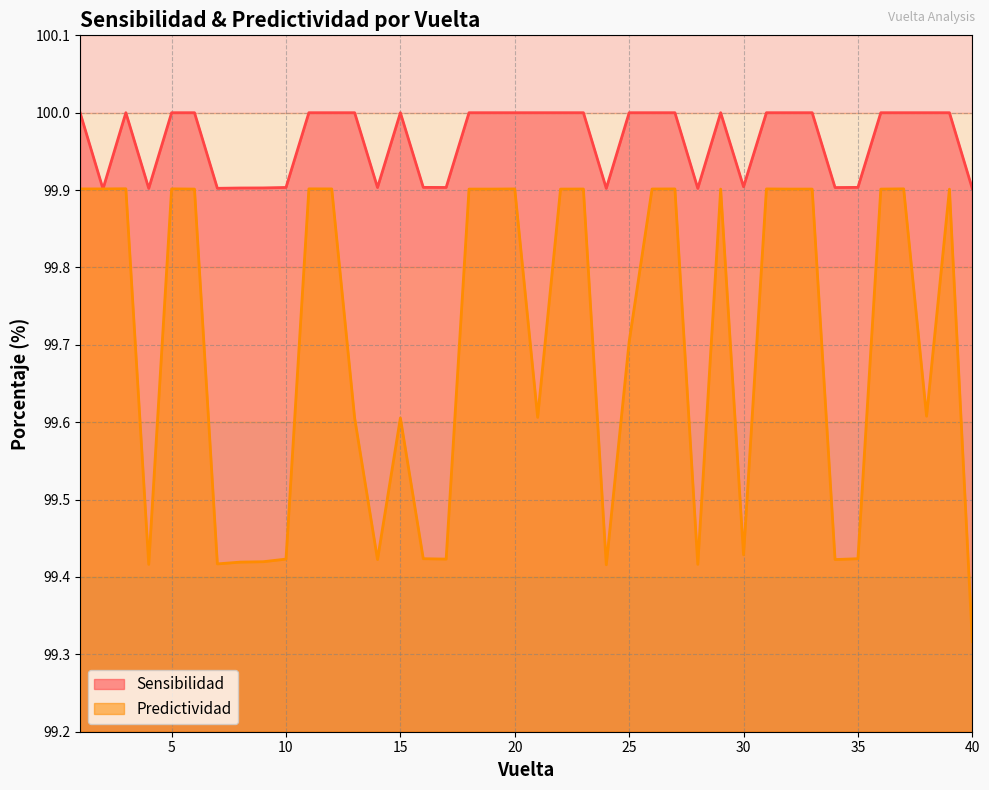

Reading left to right, what are all the values shown in this chart?

Sensibilidad: 100.0	99.9	100.0	99.9	100.0	100.0	99.9	99.9	99.9	99.9	100.0	100.0	100.0	99.9	100.0	99.9	99.9	100.0	100.0	100.0	100.0	100.0	100.0	99.9	100.0	100.0	100.0	99.9	100.0	99.9	100.0	100.0	100.0	99.9	99.9	100.0	100.0	100.0	100.0	99.9
Predictividad: 99.9	99.9	99.9	99.4	99.9	99.9	99.4	99.4	99.4	99.4	99.9	99.9	99.6	99.4	99.6	99.4	99.4	99.9	99.9	99.9	99.6	99.9	99.9	99.4	99.7	99.9	99.9	99.4	99.9	99.4	99.9	99.9	99.9	99.4	99.4	99.9	99.9	99.6	99.9	99.3